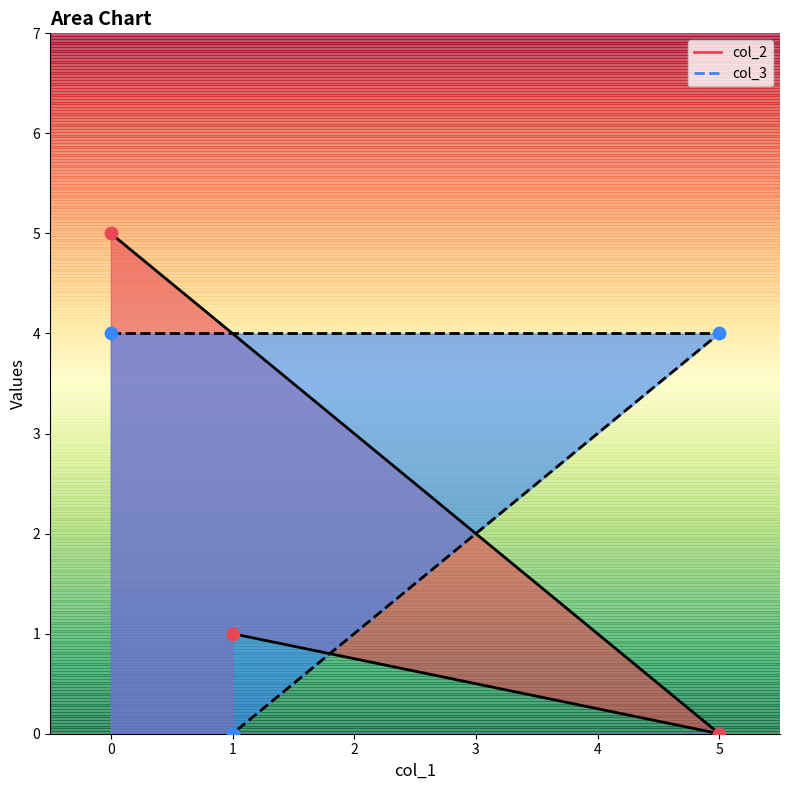

What are all the series names shown in the legend?

col_2, col_3